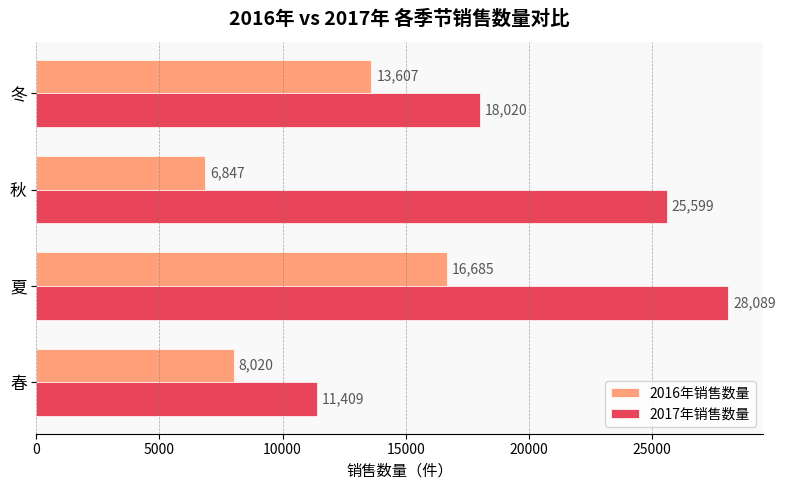

How many data points in 2017年销售数量 are less than 25599?

2